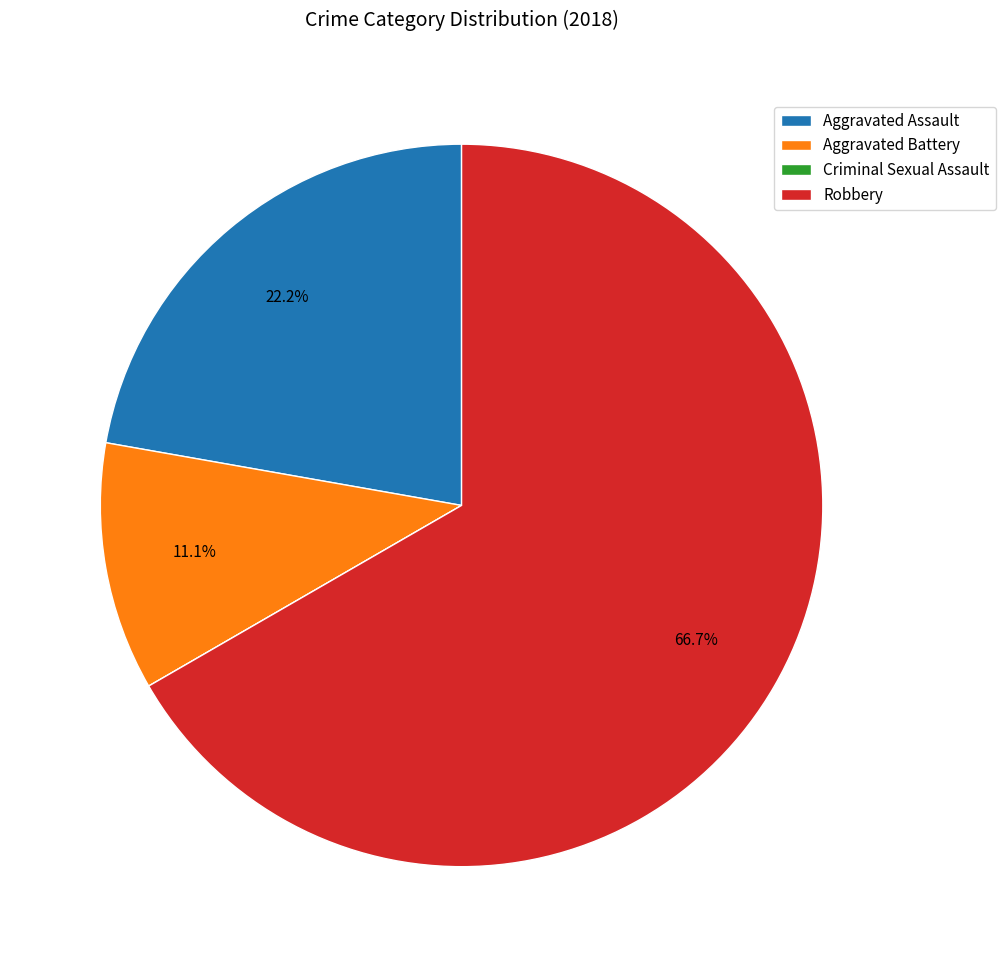

What portion of the pie excludes Aggravated Assault?

77.8%